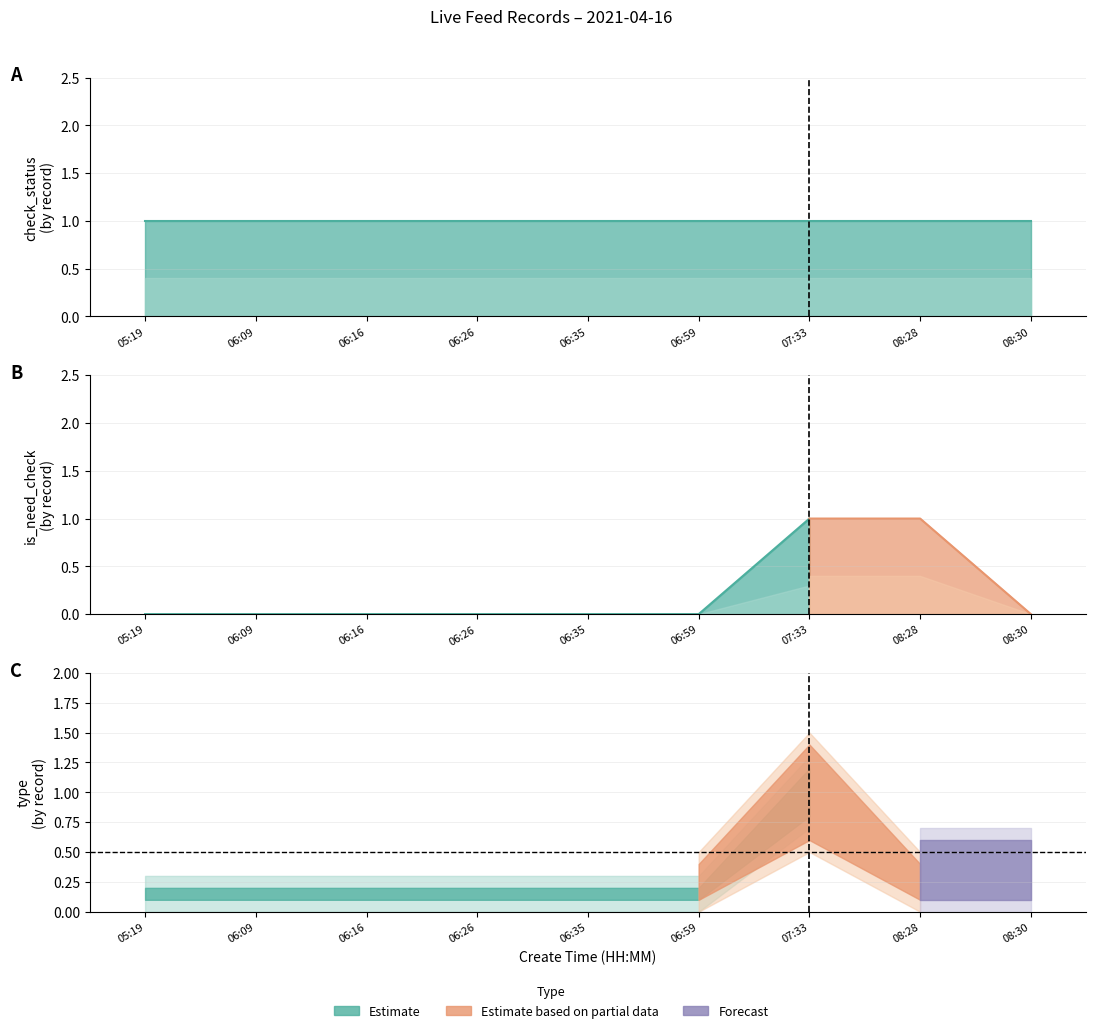

Which category has the highest value across all series?

07:33